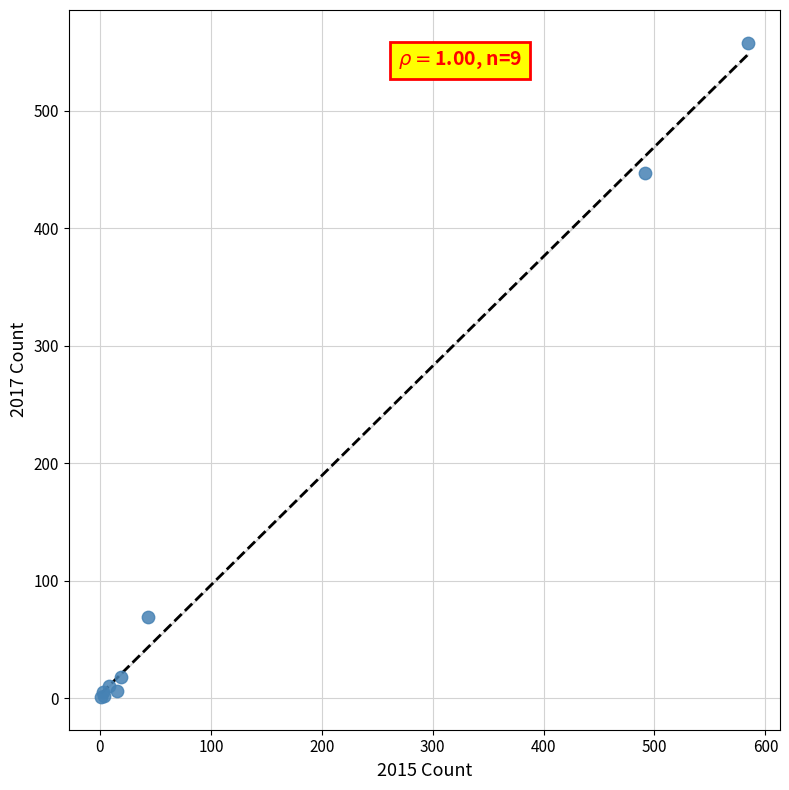

What Y value in the scatter plot is closest to 279?

447